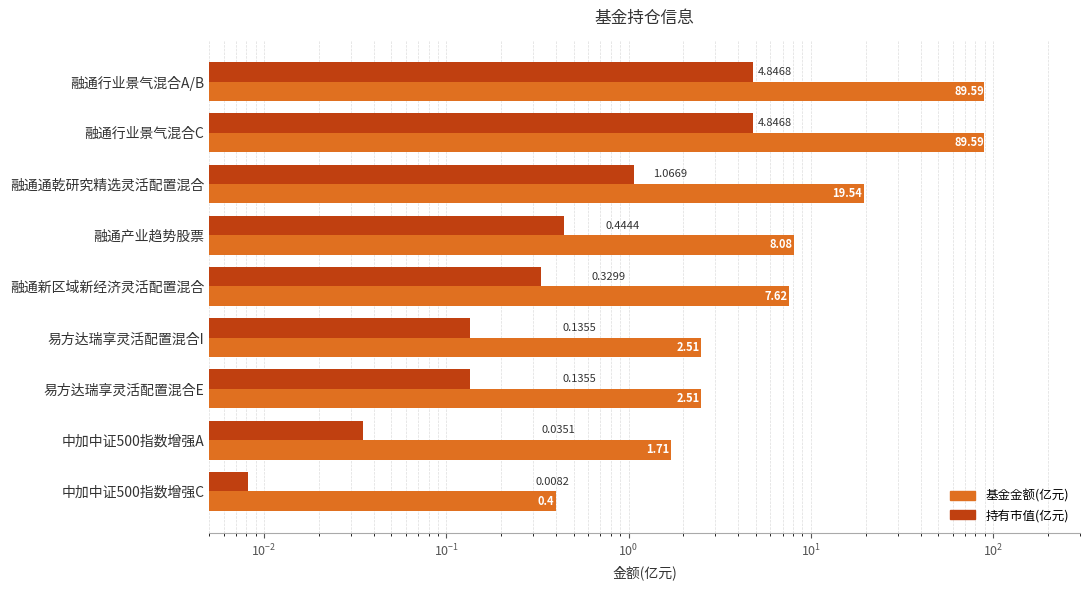

Between 融通通乾研究精选灵活配置混合 and 中加中证500指数增强C, which series saw the biggest shift?

基金金额(亿元)